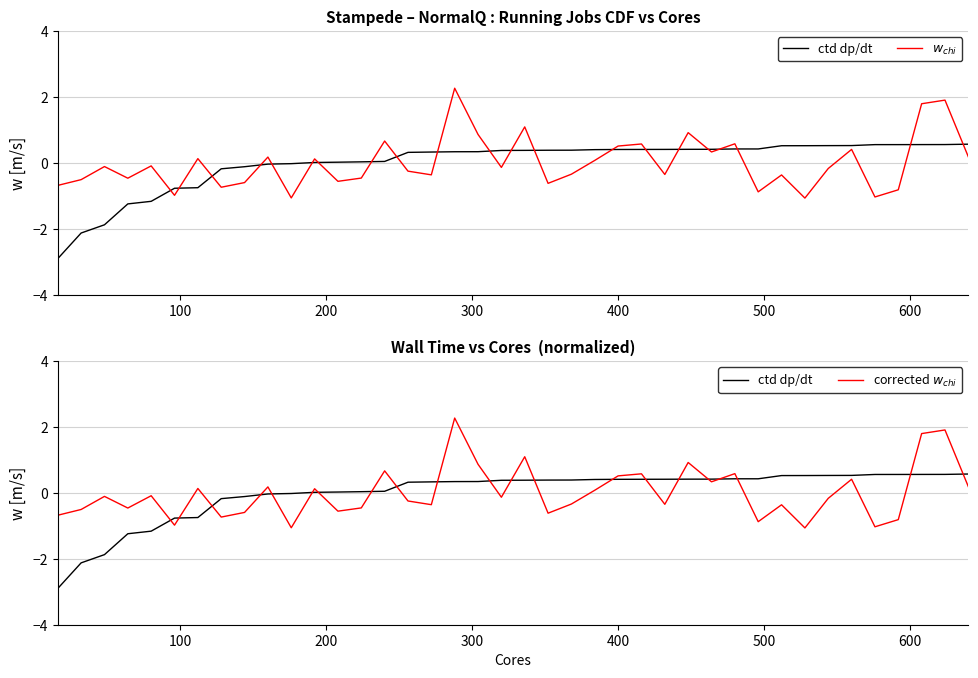

What is the difference between the maximum and minimum values in the ctd dp/dt series?

3.5